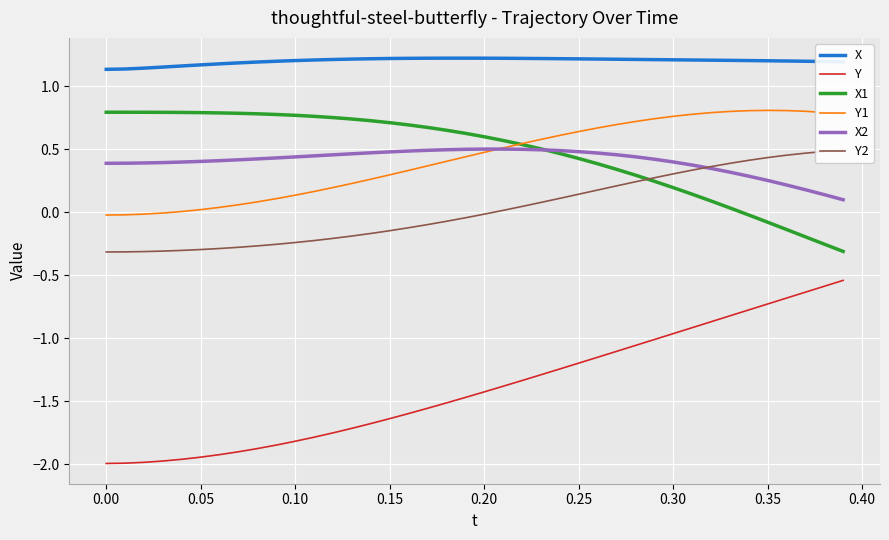

Is it true that X equals 1.6 at 0.35?

False